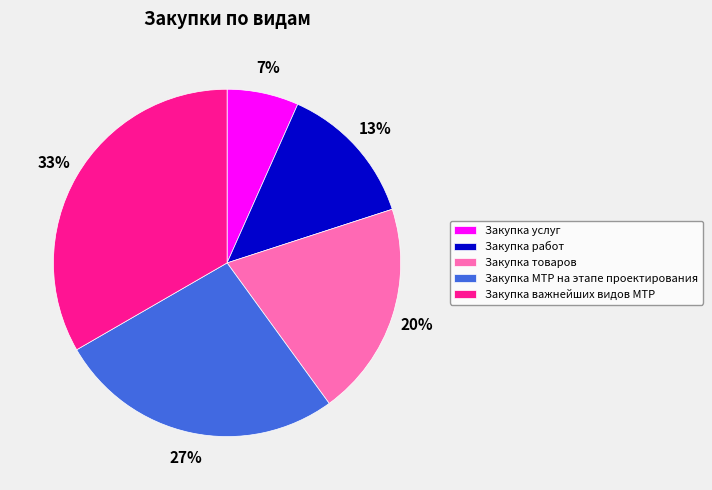

Is it true that Закупка услуг is 7% of the pie?

True